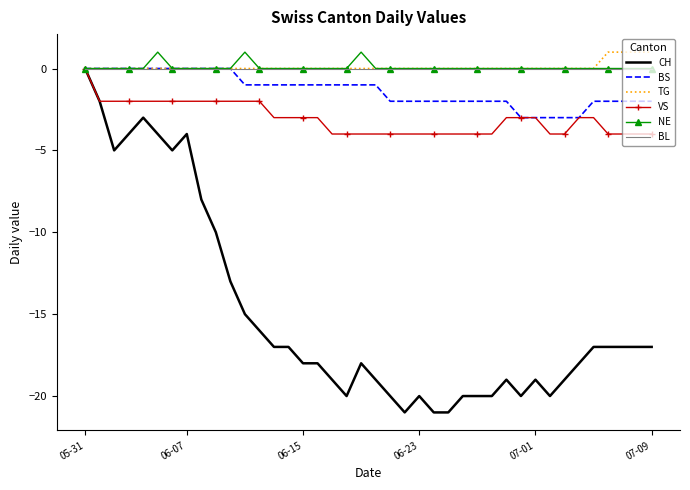

Which series has the widest spread of values?

CH